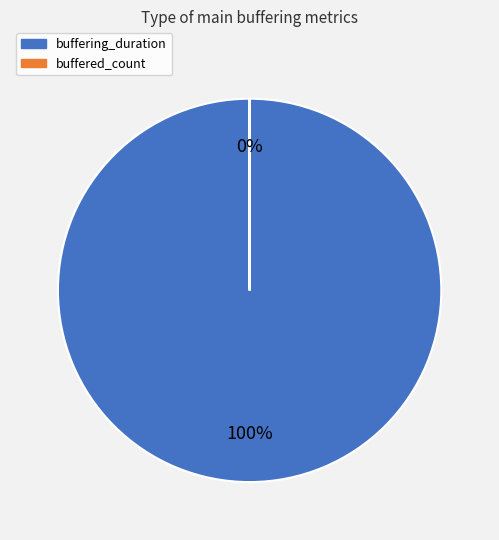

What is the largest slice in the pie chart?

buffering_duration